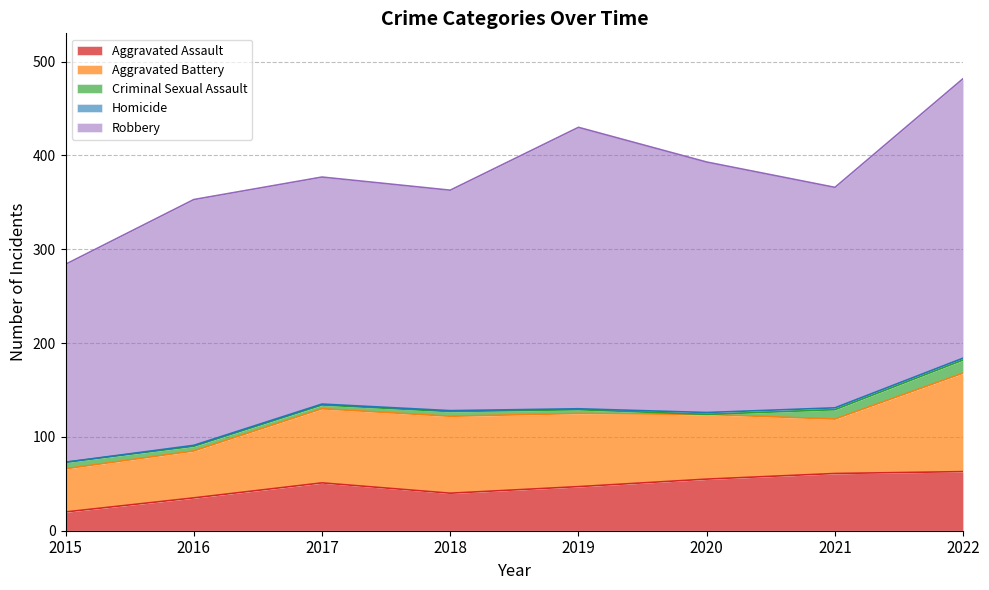

Reading right to left, list all the values displayed in this chart.

Aggravated Assault: 2022=63	2021=61	2020=55	2019=47	2018=40	2017=51	2016=35	2015=20
Aggravated Battery: 2022=105	2021=58	2020=69	2019=78	2018=82	2017=79	2016=50	2015=46
Criminal Sexual Assault: 2022=14	2021=10	2020=0	2019=4	2018=5	2017=4	2016=5	2015=7
Homicide: 2022=2	2021=2	2020=2	2019=1	2018=1	2017=1	2016=1	2015=0
Robbery: 2022=298	2021=235	2020=267	2019=300	2018=235	2017=242	2016=262	2015=211